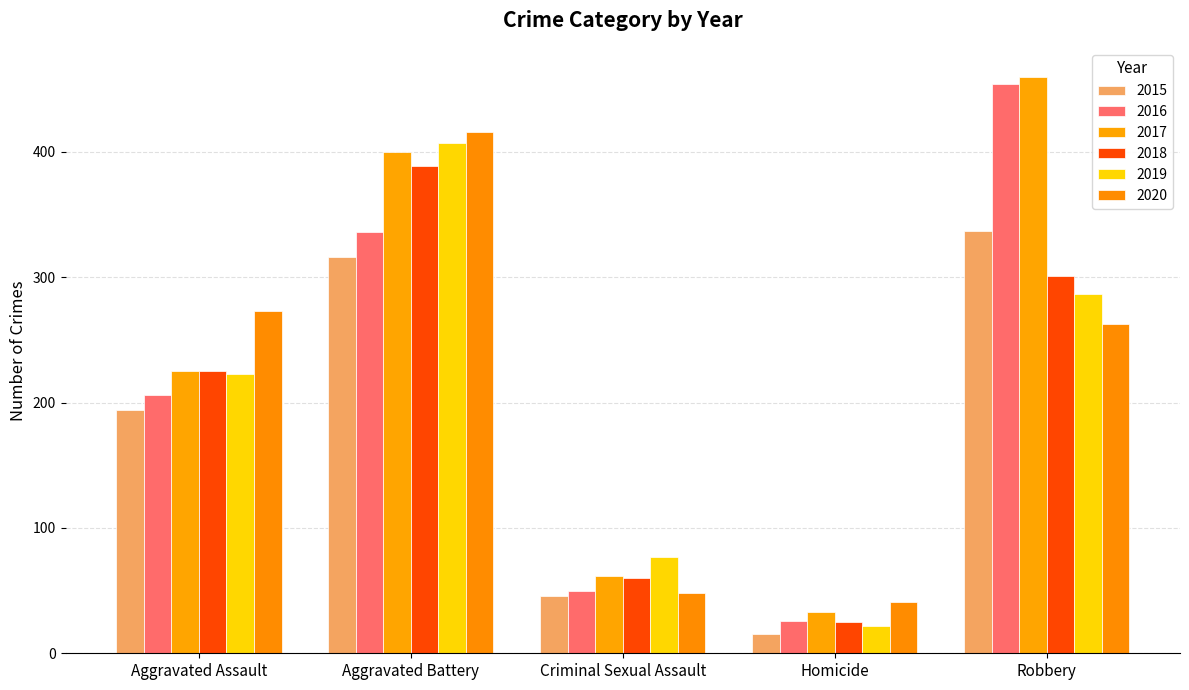

What is the sum of the 2018 values at Robbery and Aggravated Battery?

690